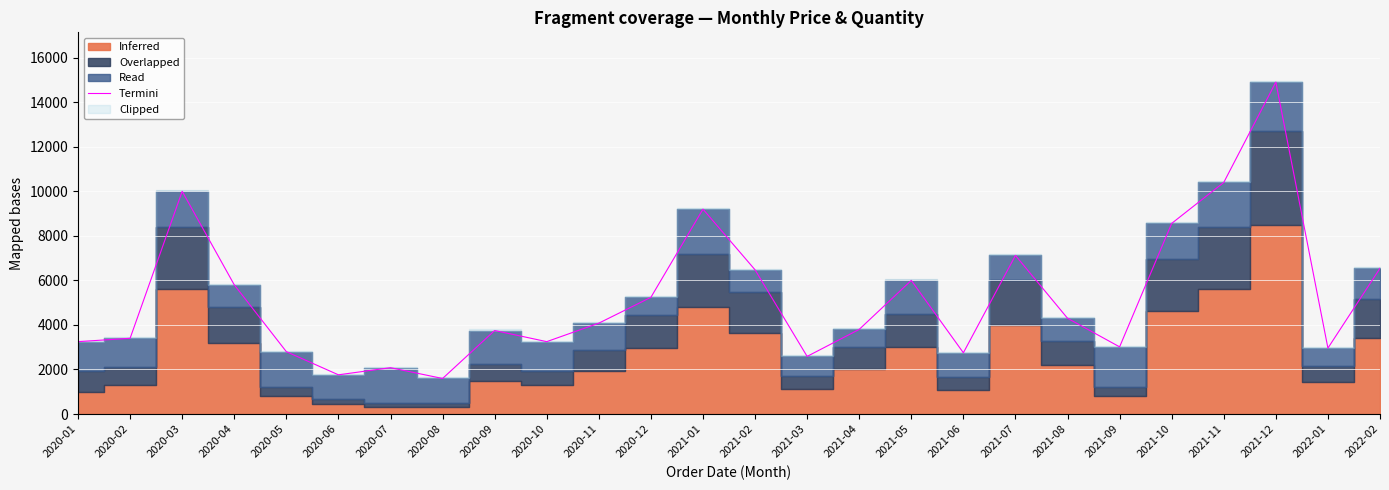

At which category does the data reach its first local valley?

2020-06